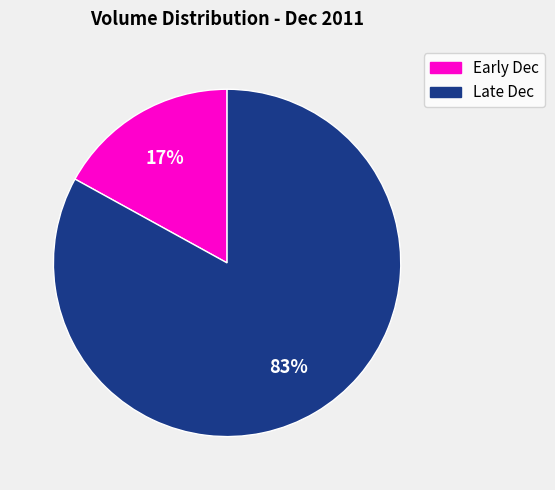

Count the number of slices in the pie.

2